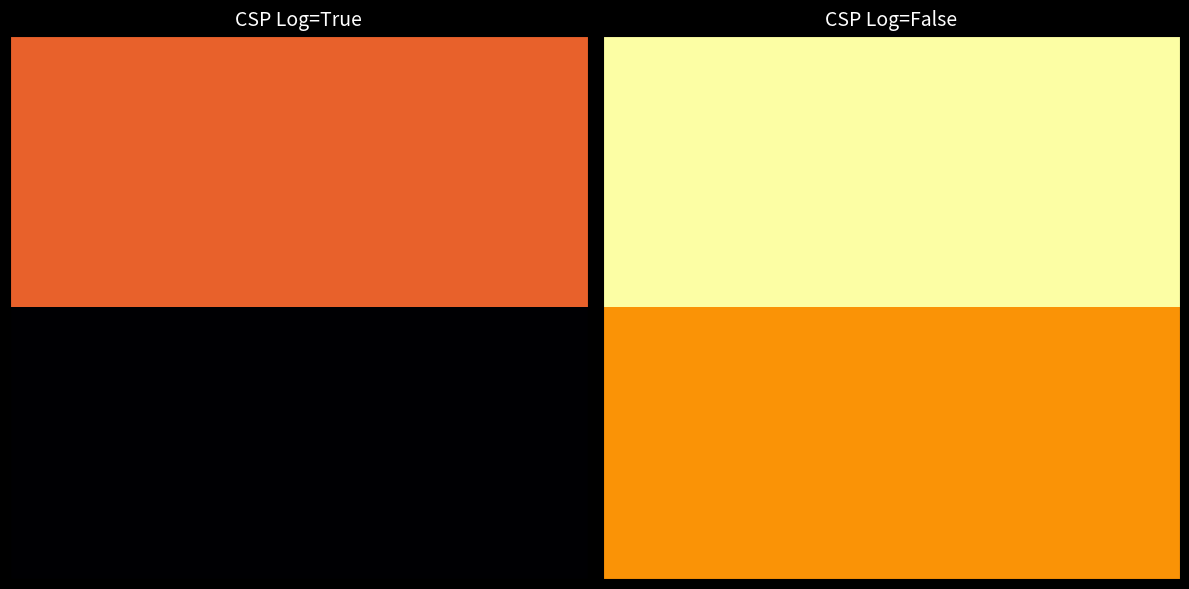

What is the total value across all series at 9?

5.7